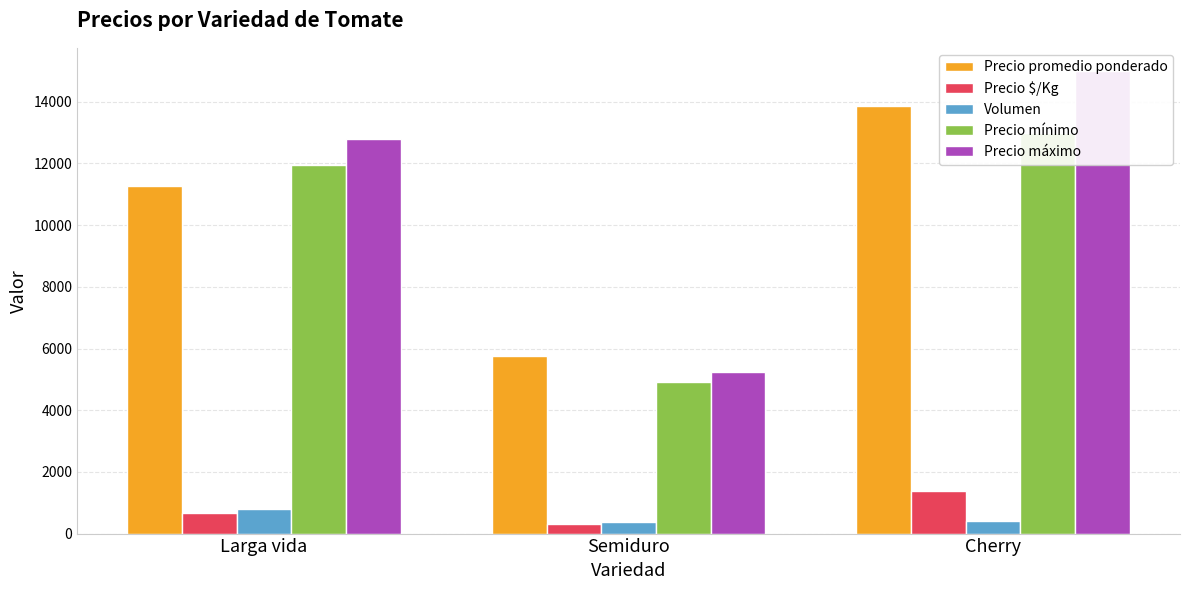

Rank the categories by Precio $/Kg value from lowest to highest.

Semiduro, Larga vida, Cherry